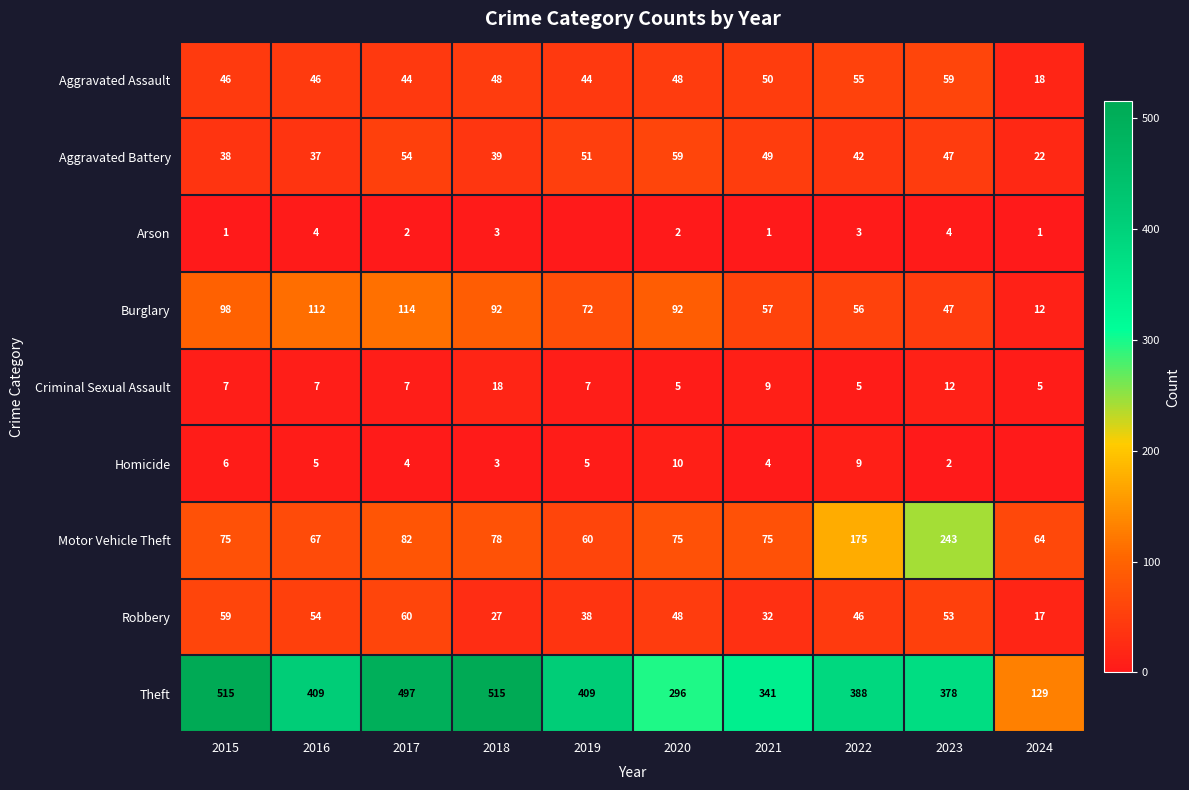

Is the value of Aggravated Assault at 2024 greater than the value of Robbery at 2024?

Yes